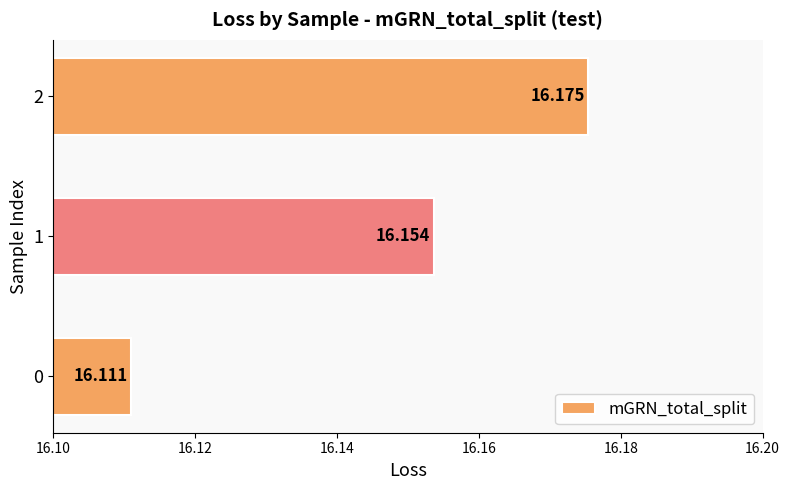

How many series are shown in this chart?

1